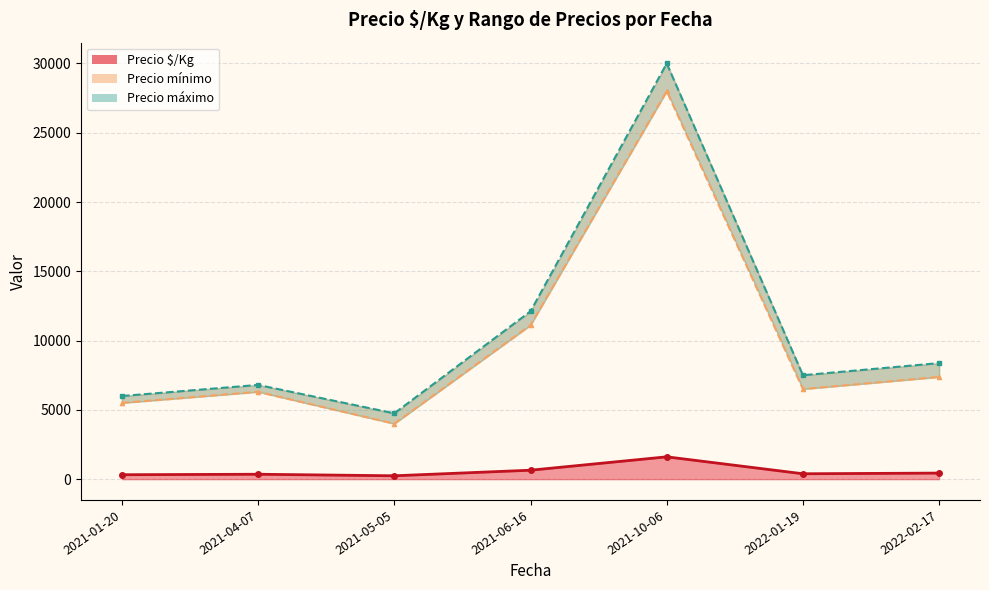

What is the label of the 6th point from the left?

2021-05-05